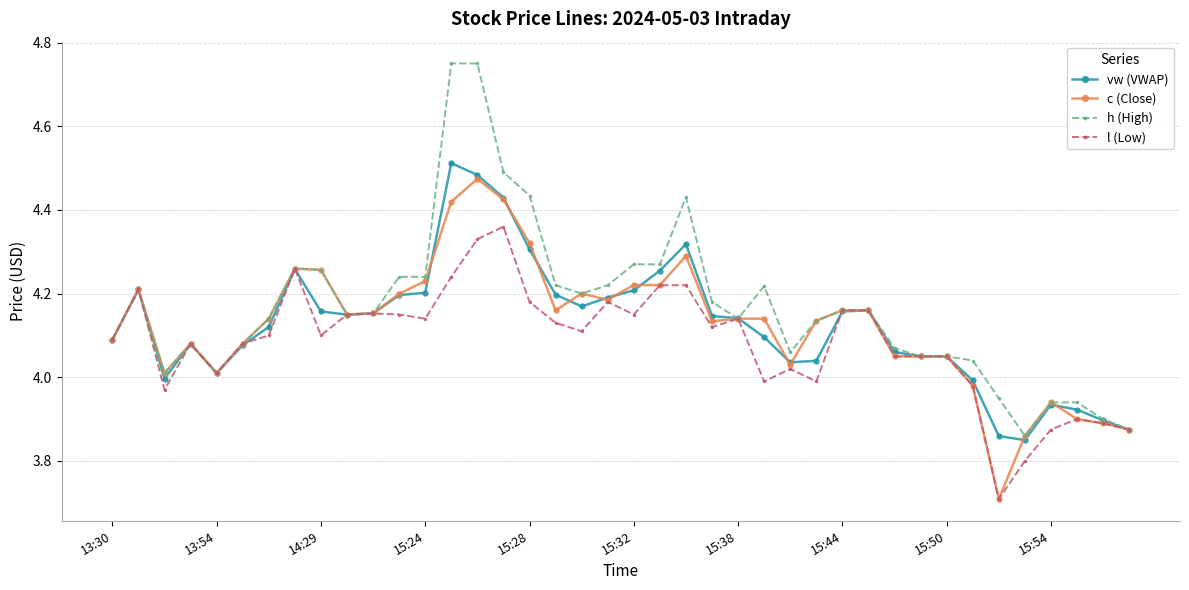

At how many categories does at least one series exceed 3?

40